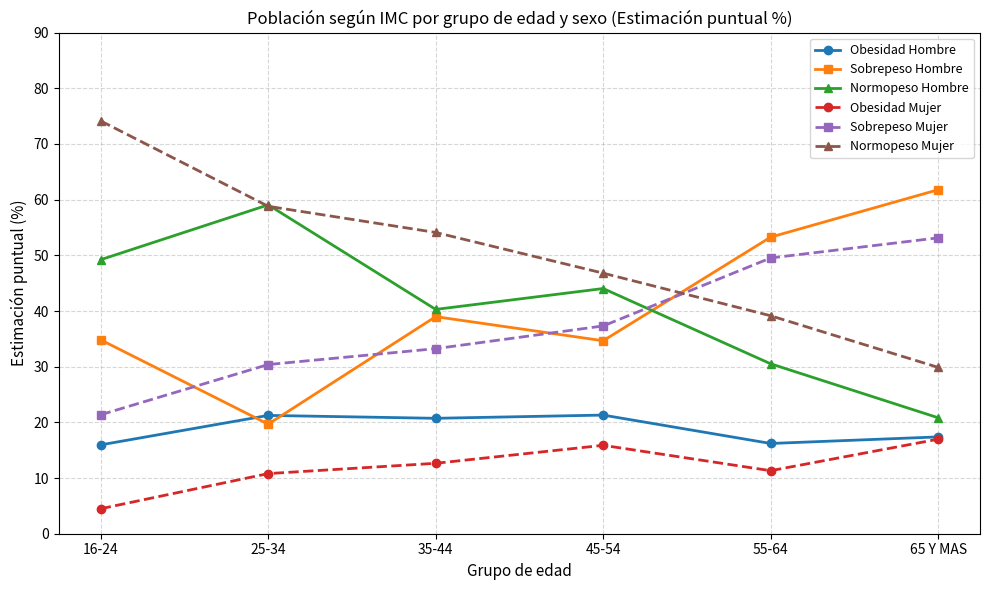

Which series has the largest total across all categories?

Normopeso Mujer